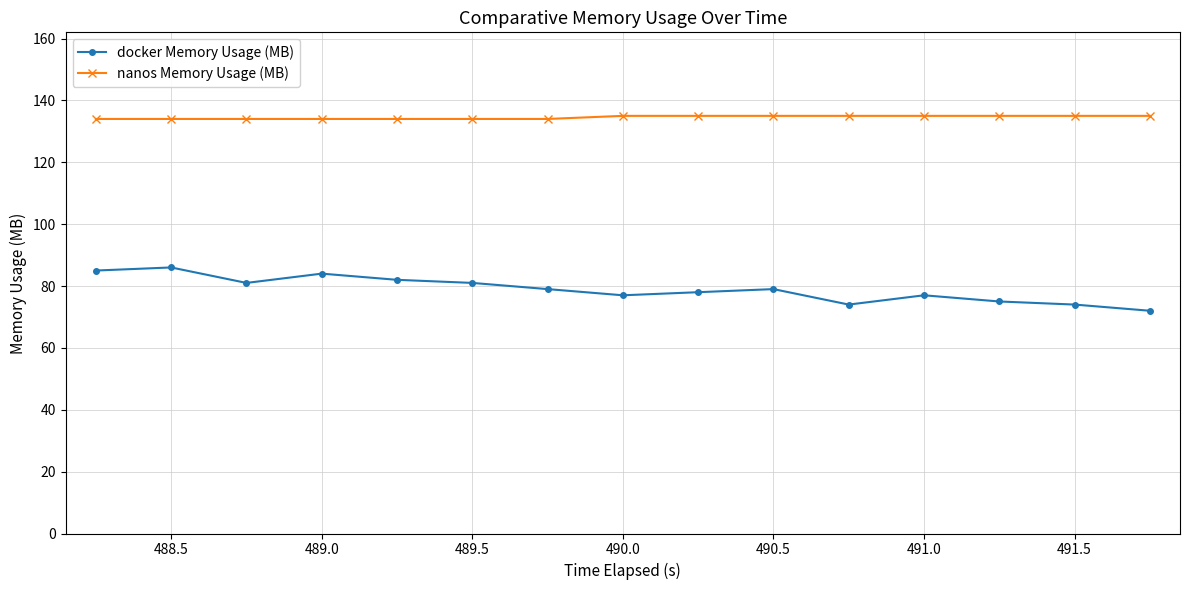

What is the value of the docker Memory Usage (MB) point at the 9th from the left?

78